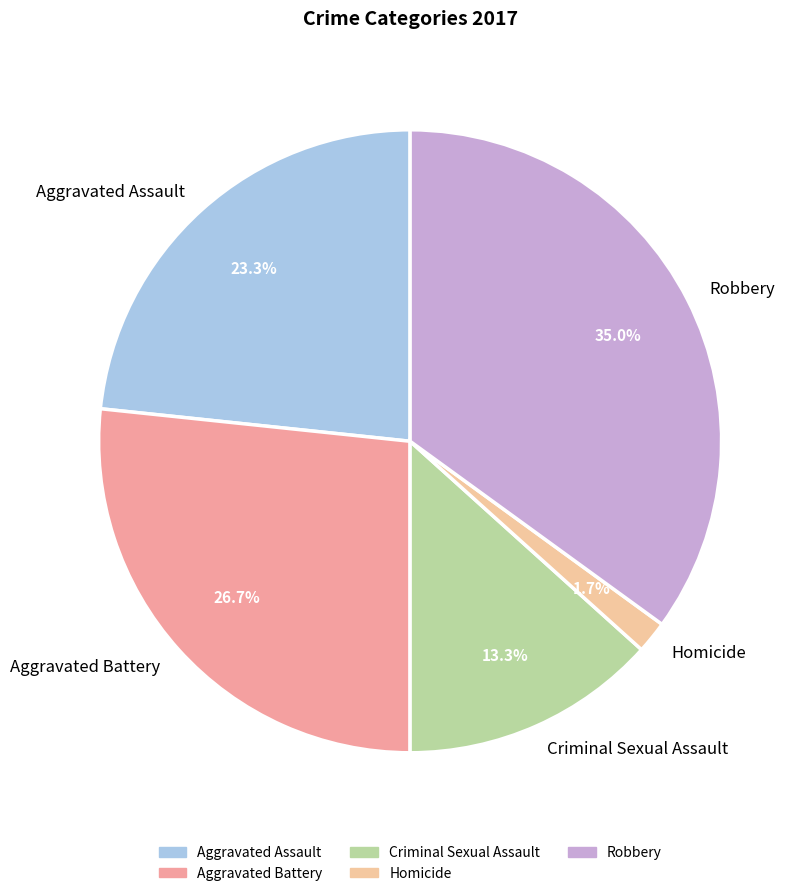

Approximately how many times larger is the value at Criminal Sexual Assault compared to Aggravated Battery?

0.5